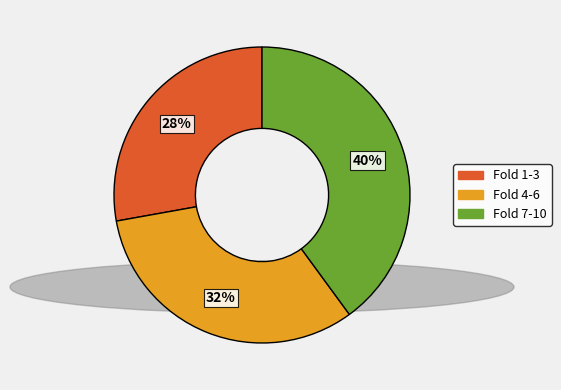

Does any single category account for the majority?

No